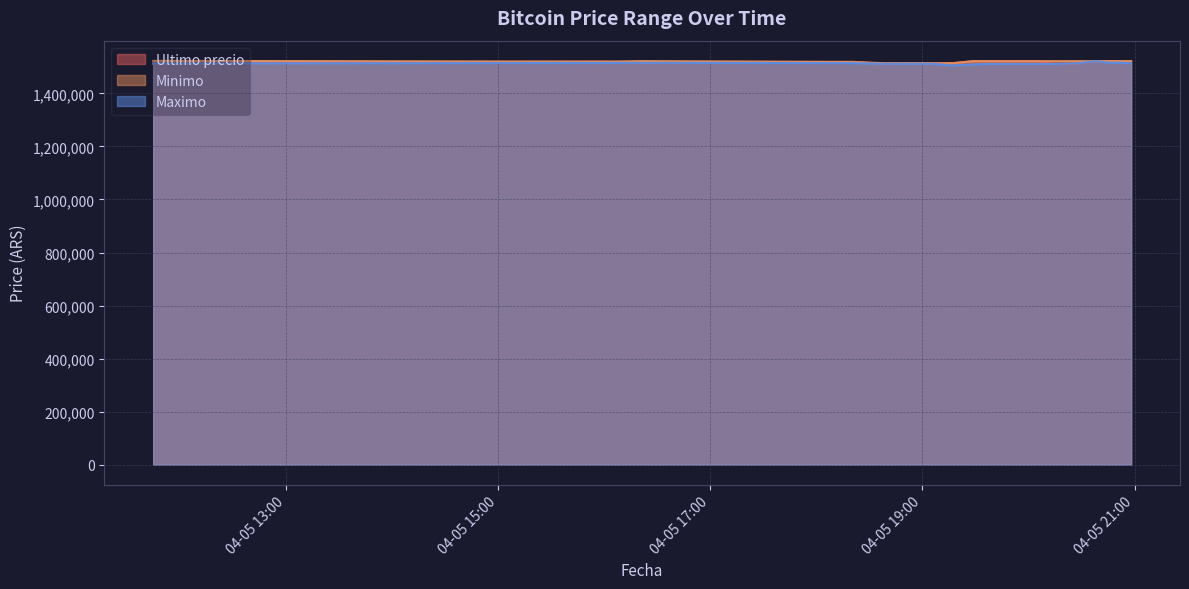

At which label does Maximo first exceed 1511710?

2021-04-05 11:45